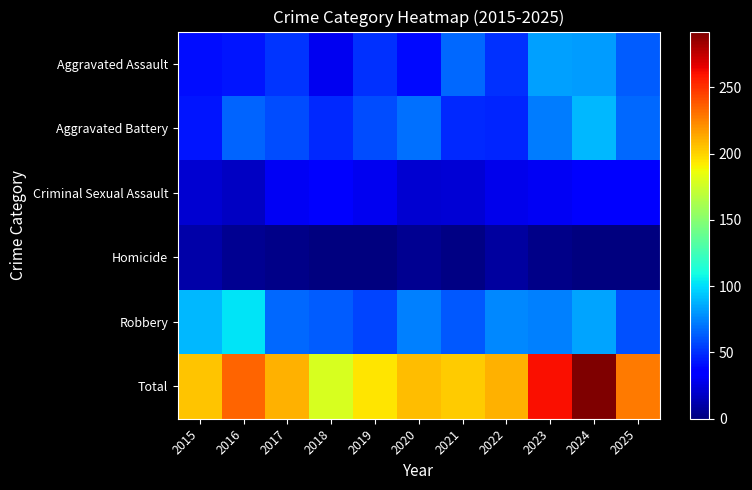

Reading right to left, what are all the values shown in this chart?

Aggravated Assault: 2025=63	2024=82	2023=83	2022=51	2021=67	2020=39	2019=51	2018=29	2017=52	2016=43	2015=41
Aggravated Battery: 2025=67	2024=90	2023=72	2022=47	2021=49	2020=69	2019=59	2018=49	2017=59	2016=66	2015=43
Criminal Sexual Assault: 2025=36	2024=36	2023=30	2022=28	2021=22	2020=21	2019=29	2018=37	2017=30	2016=18	2015=21
Homicide: 2025=1	2024=0	2023=3	2022=8	2021=2	2020=5	2019=0	2018=1	2017=3	2016=5	2015=11
Robbery: 2025=60	2024=84	2023=73	2022=76	2021=62	2020=73	2019=56	2018=63	2017=67	2016=102	2015=89
Total: 2025=227	2024=292	2023=261	2022=210	2021=202	2020=207	2019=195	2018=179	2017=211	2016=234	2015=205